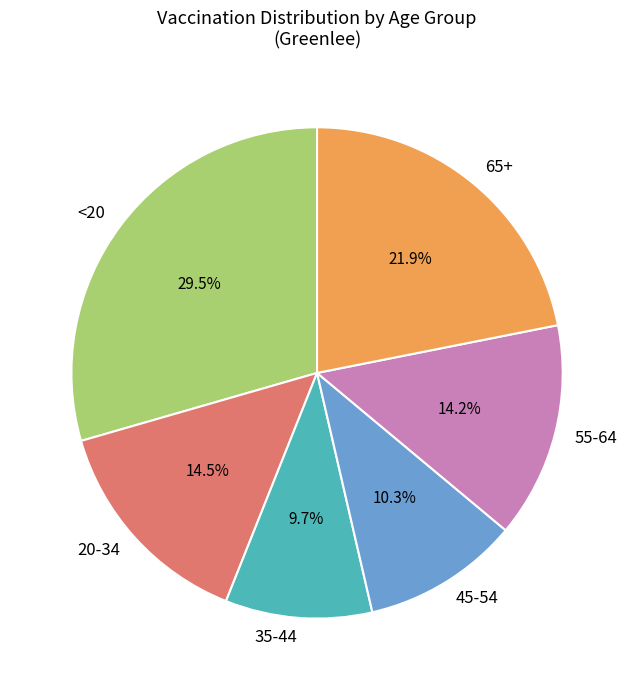

What portion of the pie excludes 20-34?

85.5%